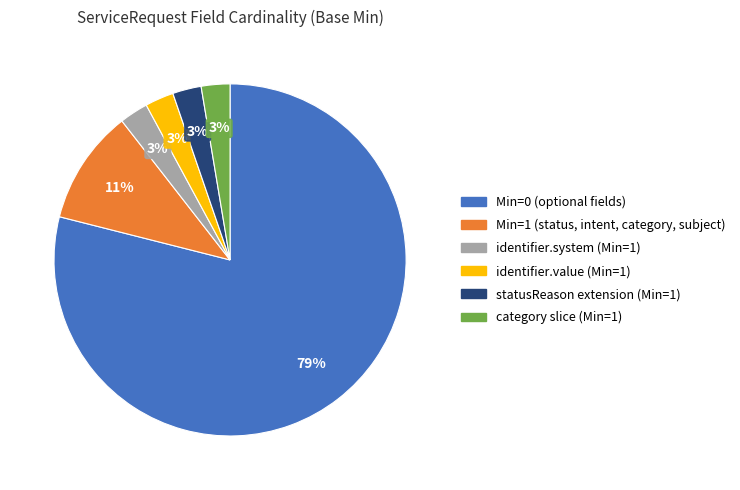

To the nearest percent, what is the average slice percentage?

17%